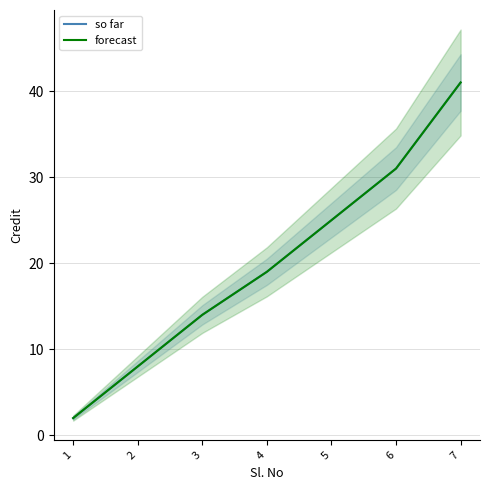

What is the greatest value displayed?

41